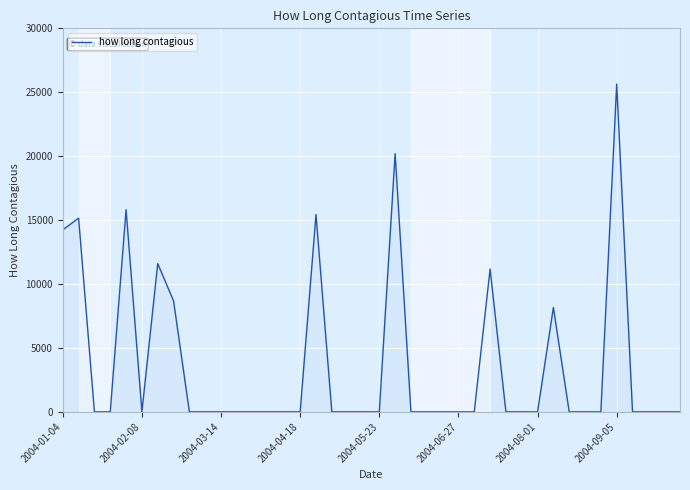

What is the difference between the maximum and minimum values?

25640.3